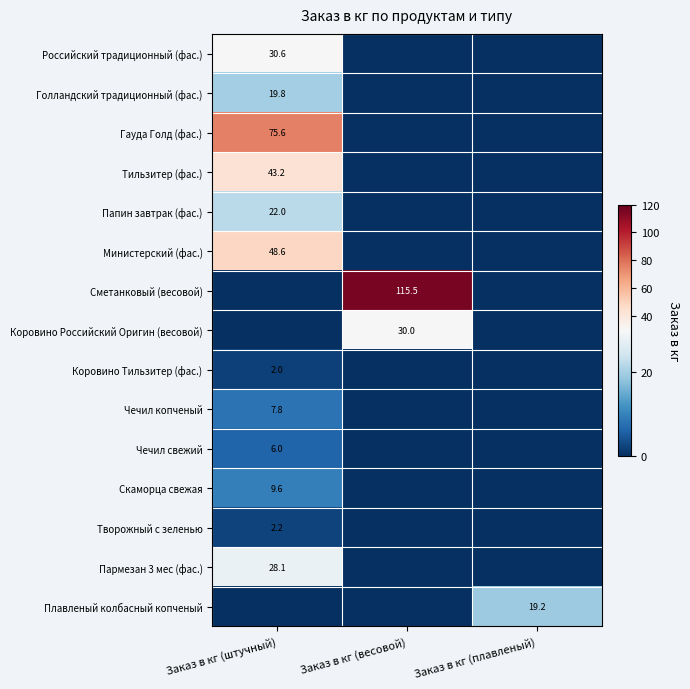

Which category has the lowest value across all series?

Заказ в кг (весовой)